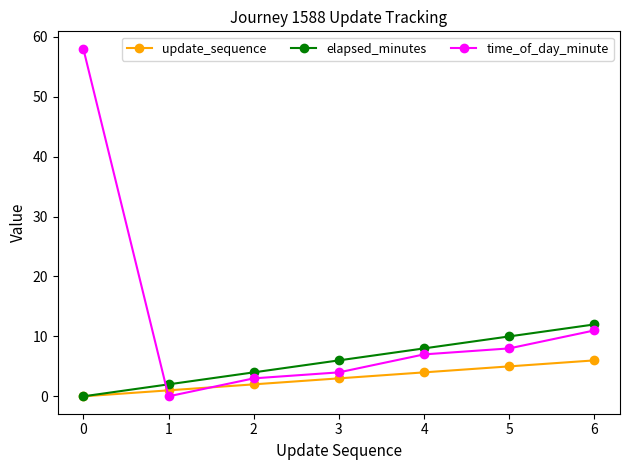

Which series has the largest range (max minus min)?

time_of_day_minute